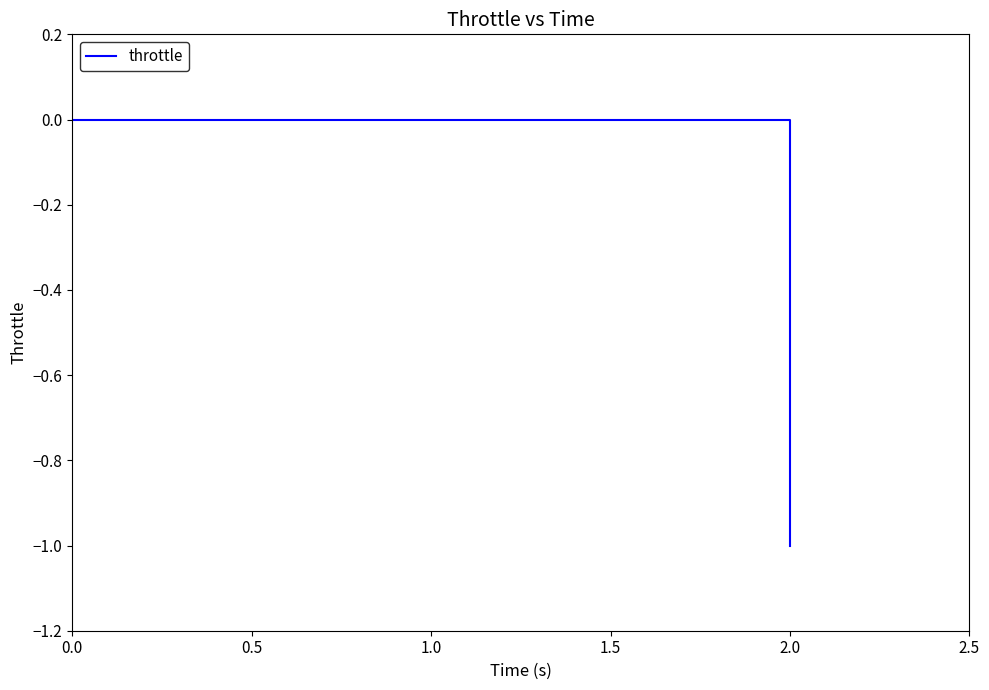

How many values are between 0 and 1?

19